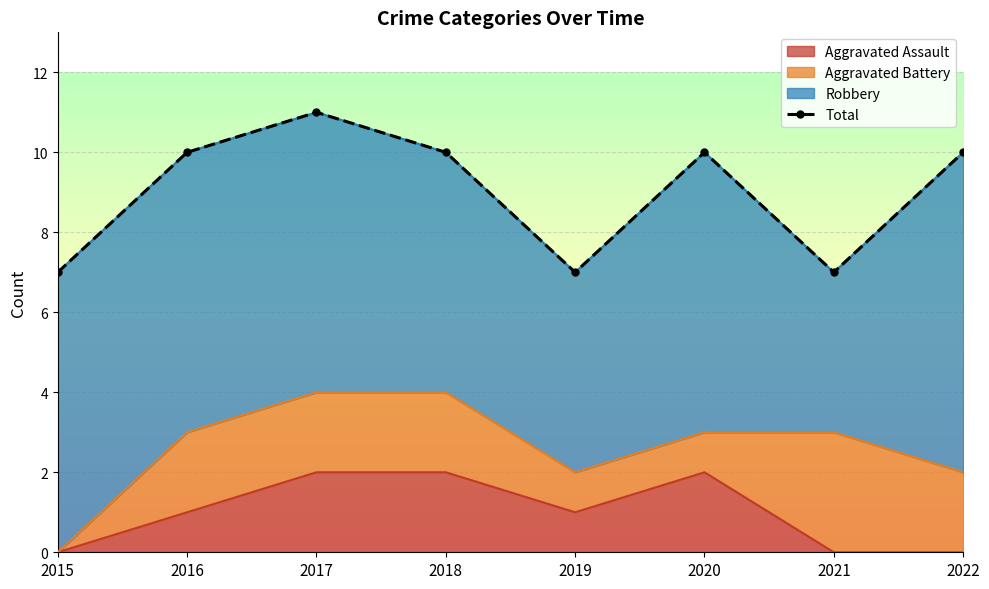

What is the change in value from 2017 to 2018?

-1